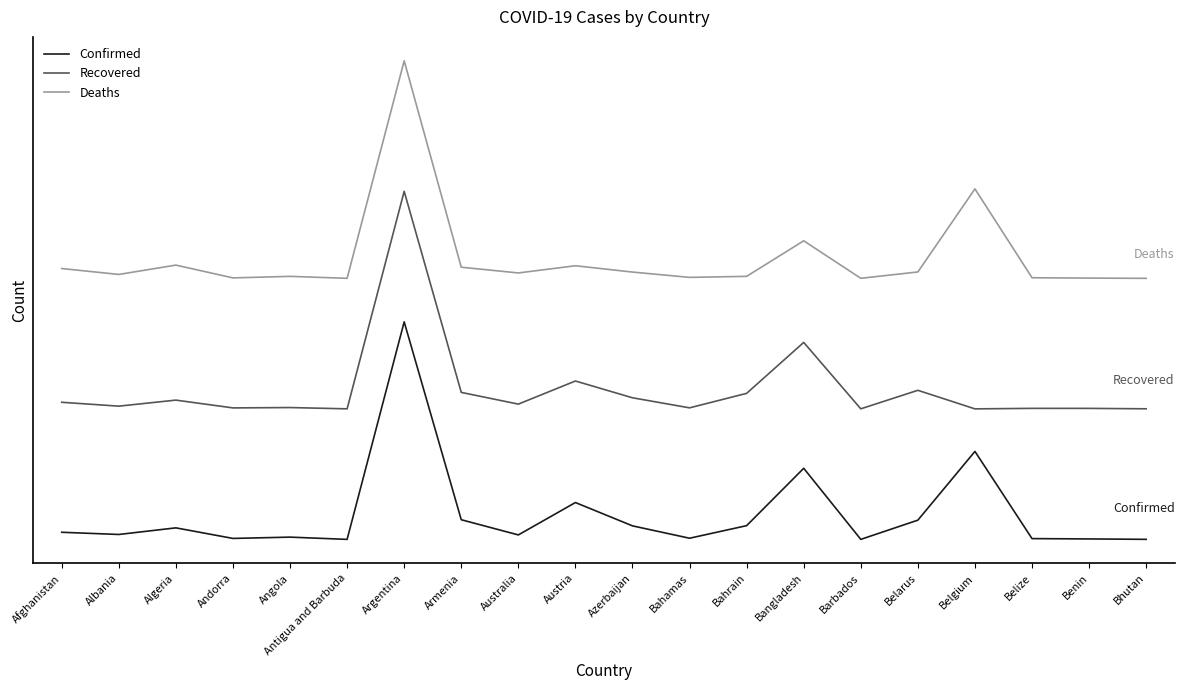

What are all the series names shown in the legend?

Confirmed, Recovered, Deaths